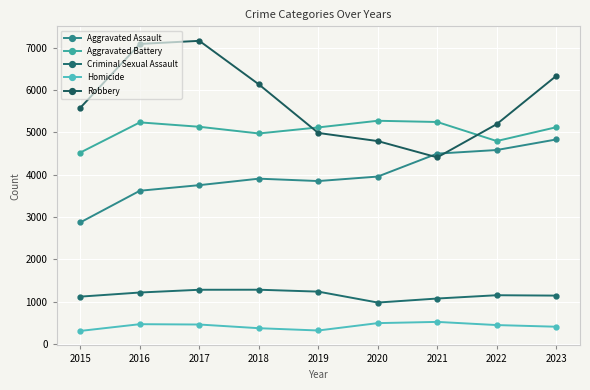

At which label does Homicide reach its minimum?

2015